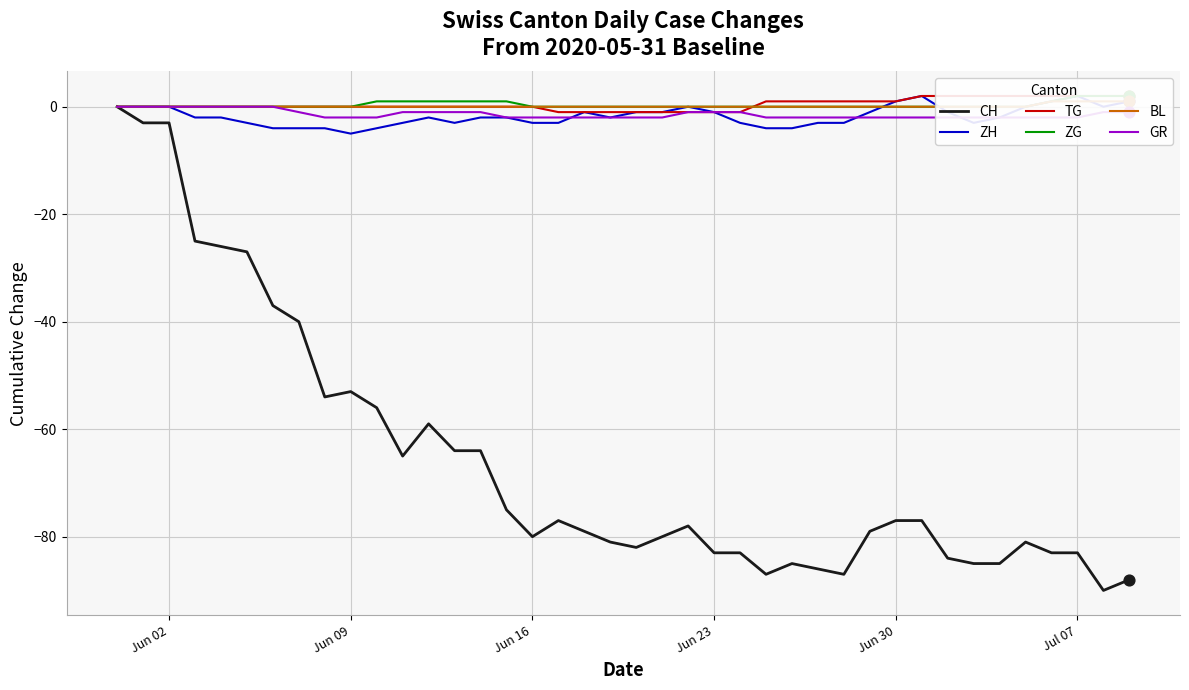

At how many categories does at least one series exceed -34?

40